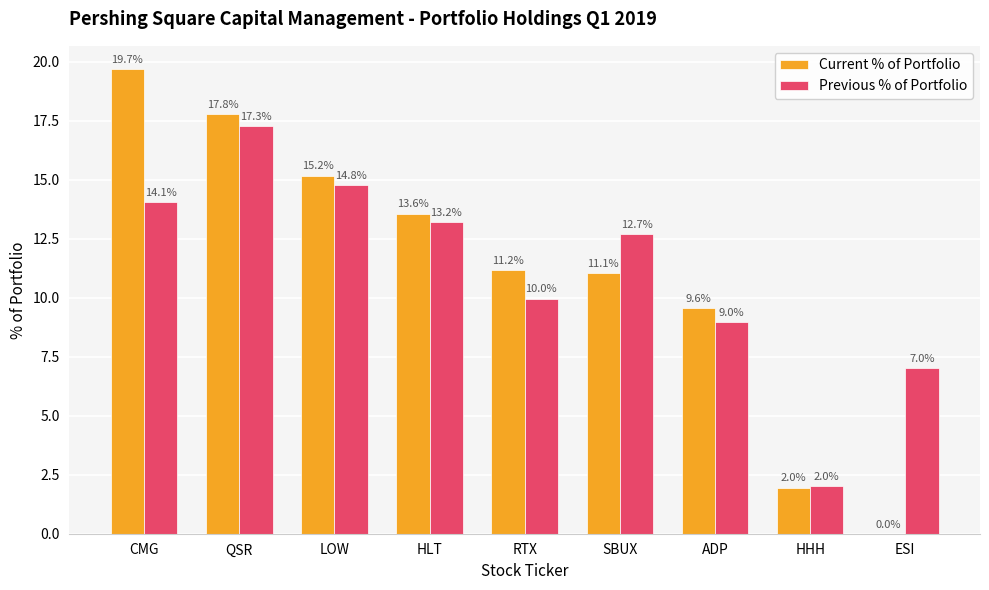

How many series are shown in this chart?

2